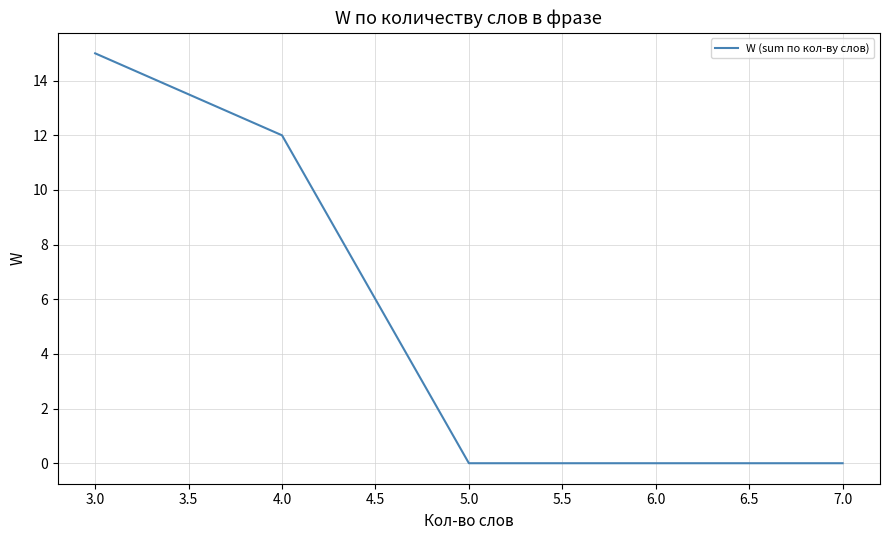

Reading left to right, extract all data points from this chart.

15	12	0	0	0